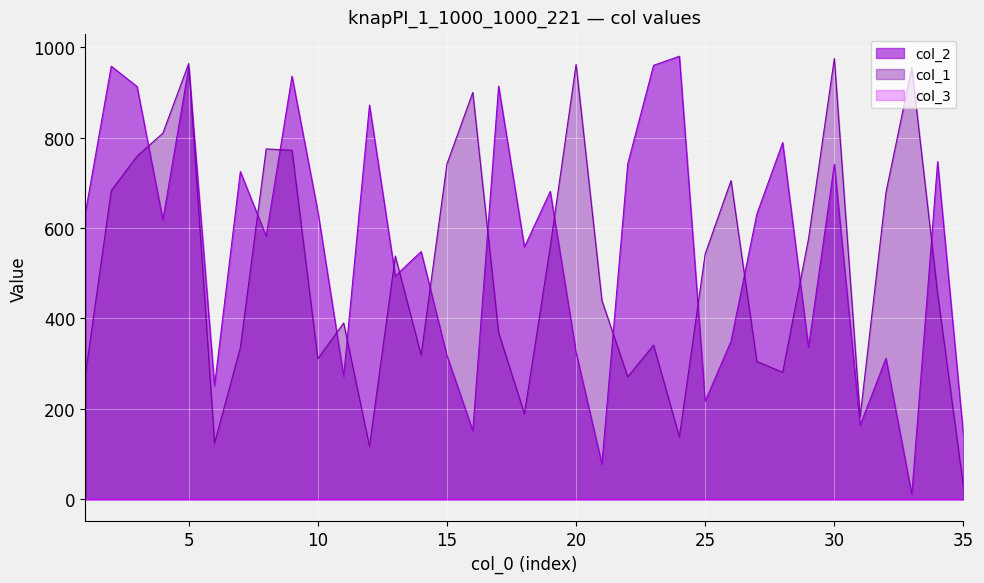

What is the total value across all series at 5?

1921